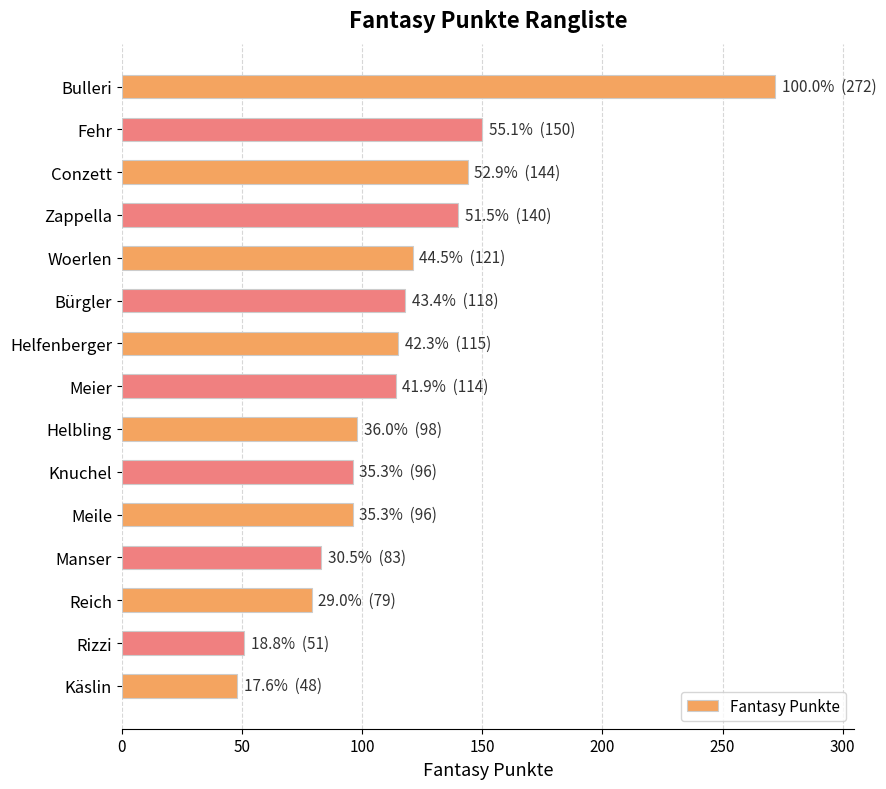

What is the difference between the values at Meile and Bürgler?

22